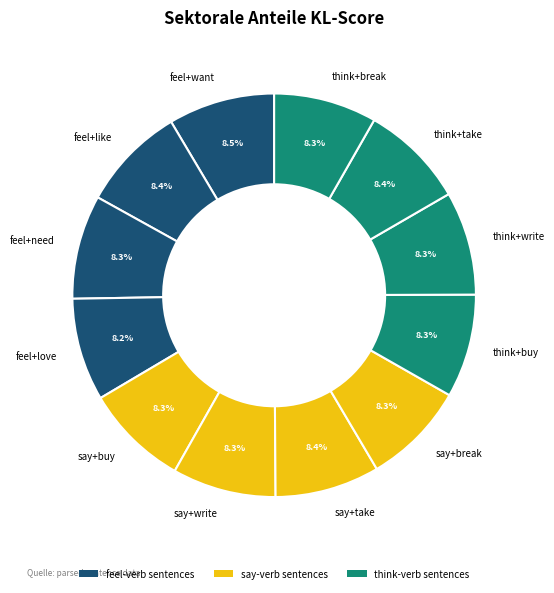

The say+break slice represents 1% of the pie. True or false?

False